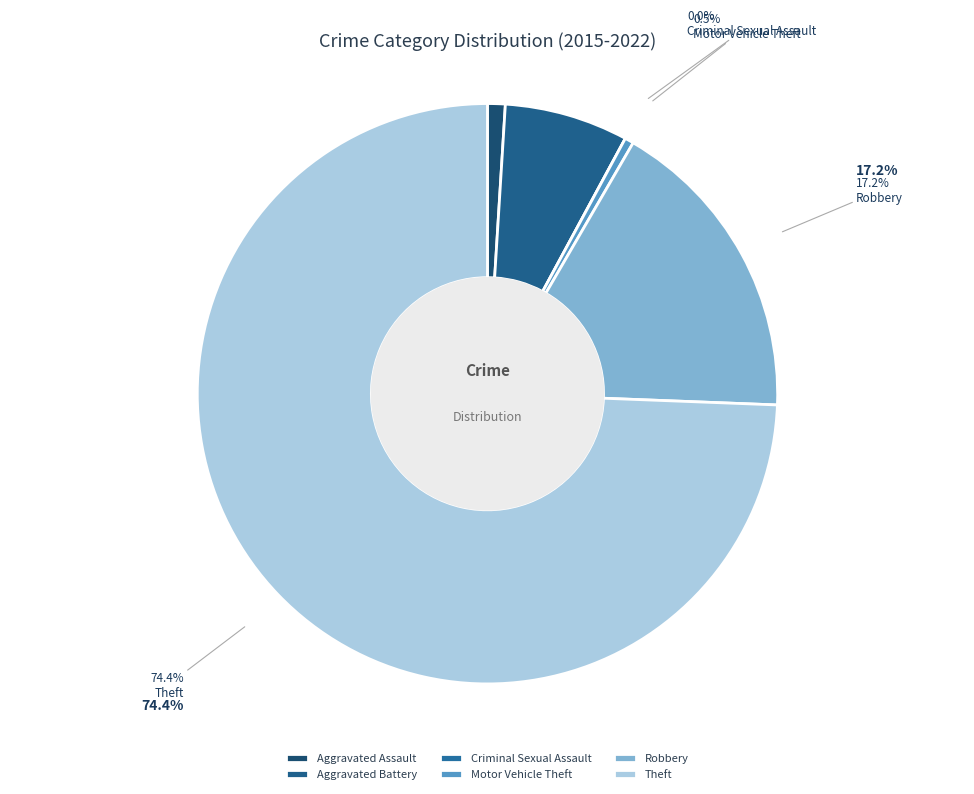

Count the number of slices in the pie.

6